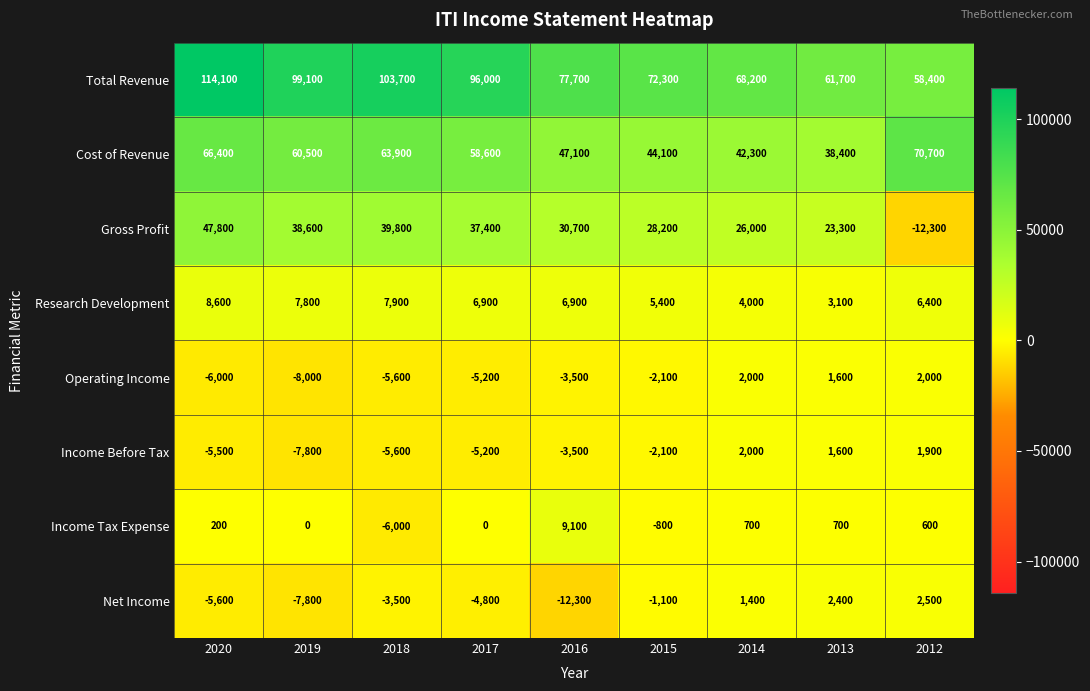

The value of Operating Income at 2017 is -5200. True or false?

True